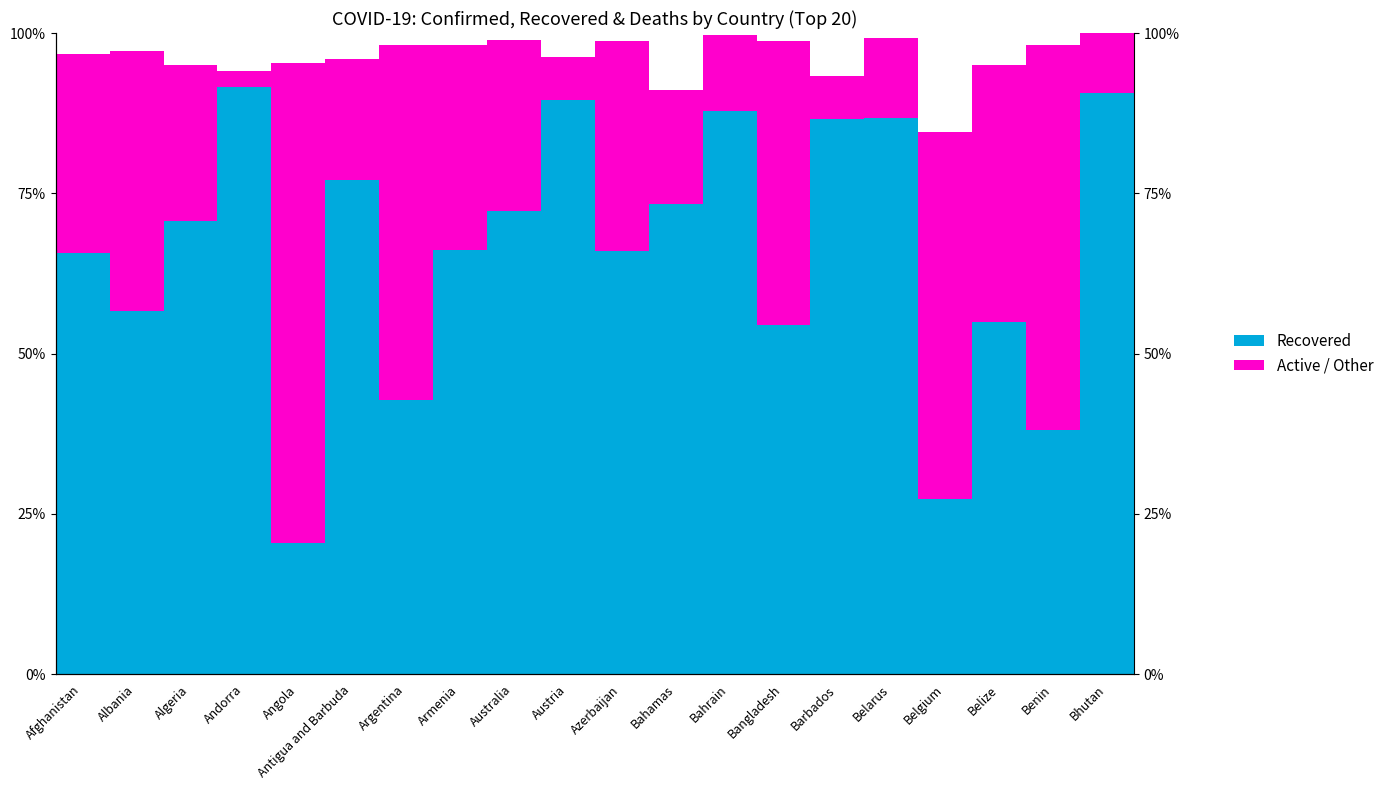

What is the difference between the maximum and second lowest values in the Active / Other series?

68.2